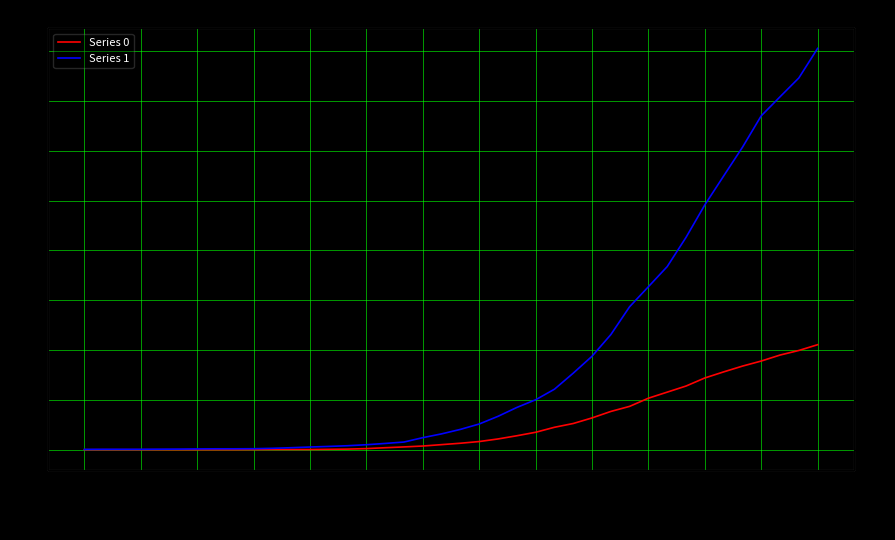

True or false: Series 0 and Series 1 cross at least once.

False